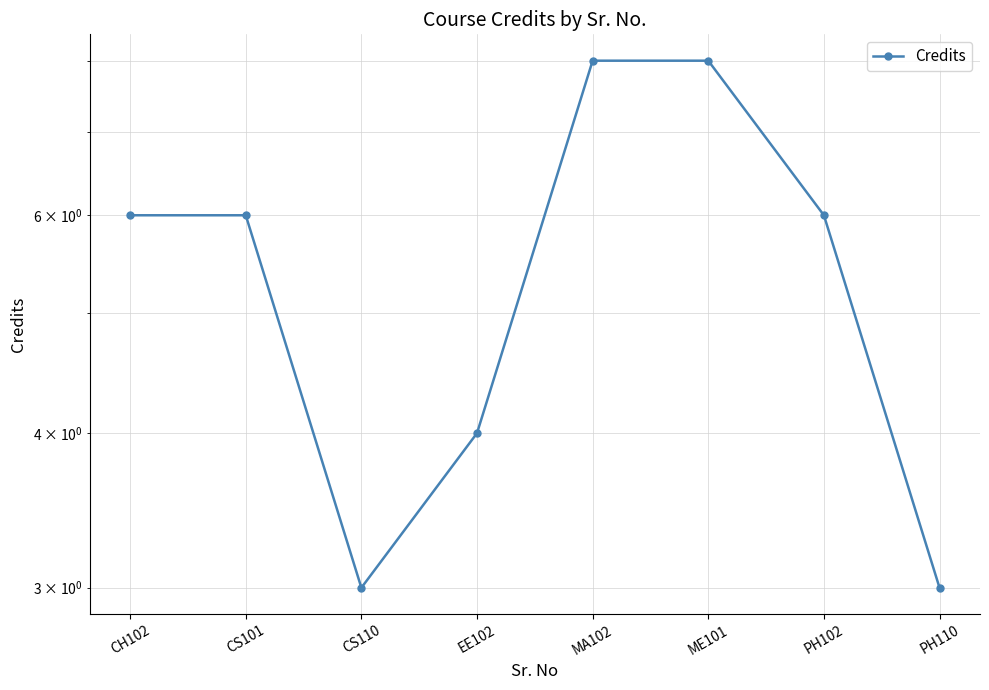

What is the value of the 4th point from the left?

4